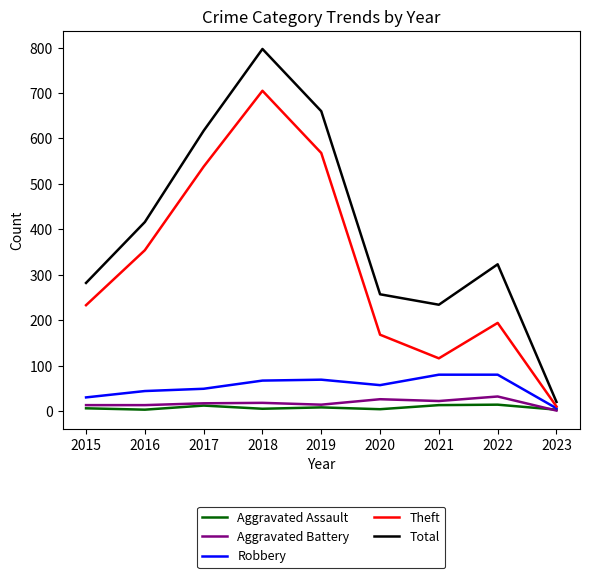

What are all the series names shown in the legend?

Aggravated Assault, Aggravated Battery, Robbery, Theft, Total